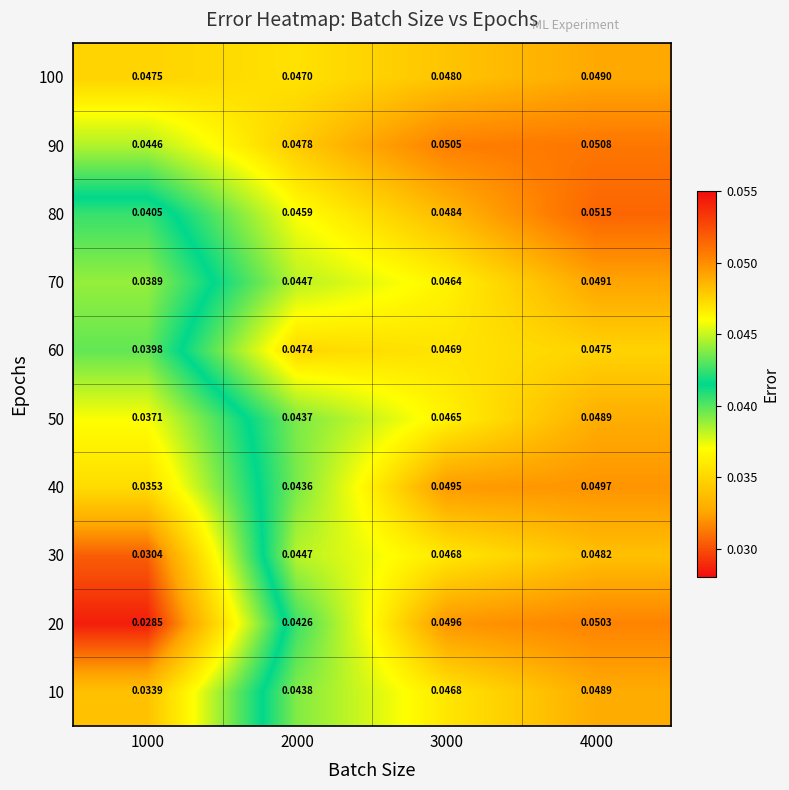

Is the value of 40 at 2000 greater than the value of 90 at 3000?

No